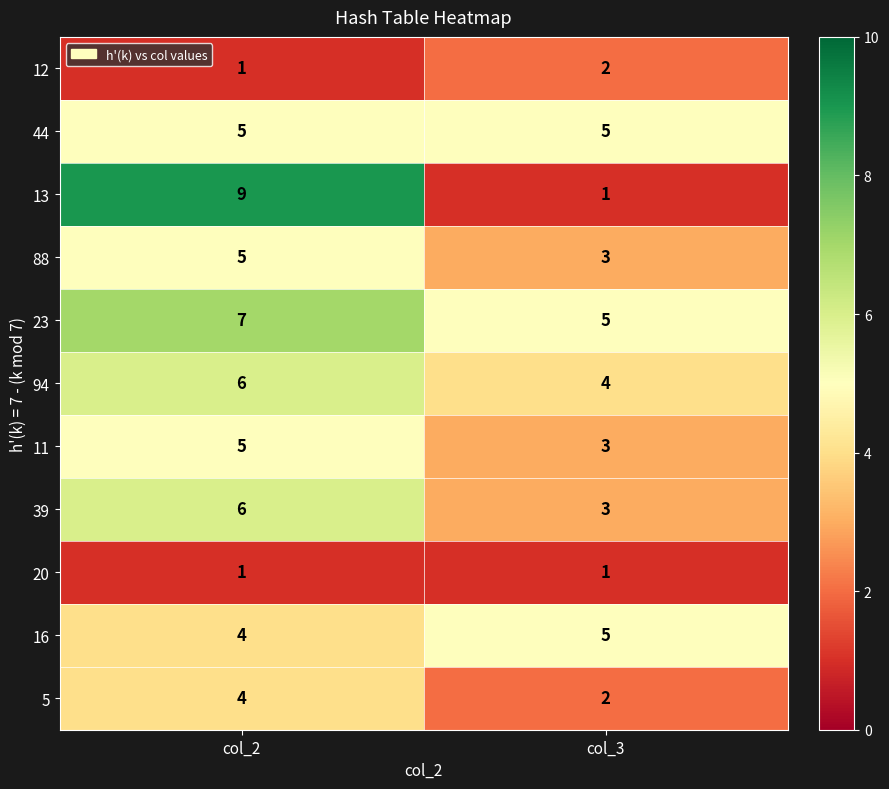

Rank the categories by 12 value from lowest to highest.

col_2, col_3